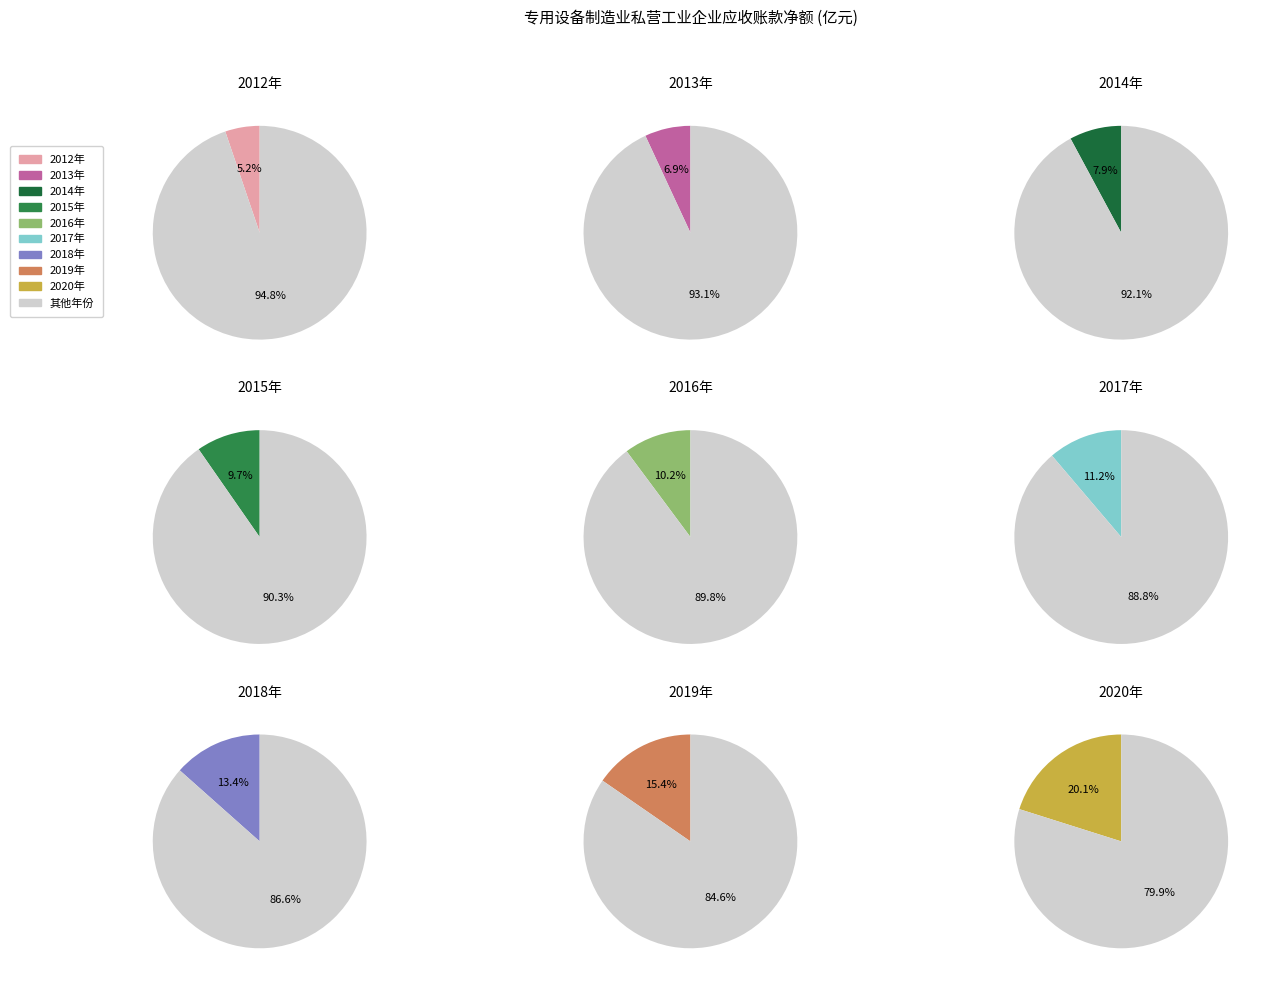

To the nearest percent, what is the difference between the largest and smallest slice percentages?

15%